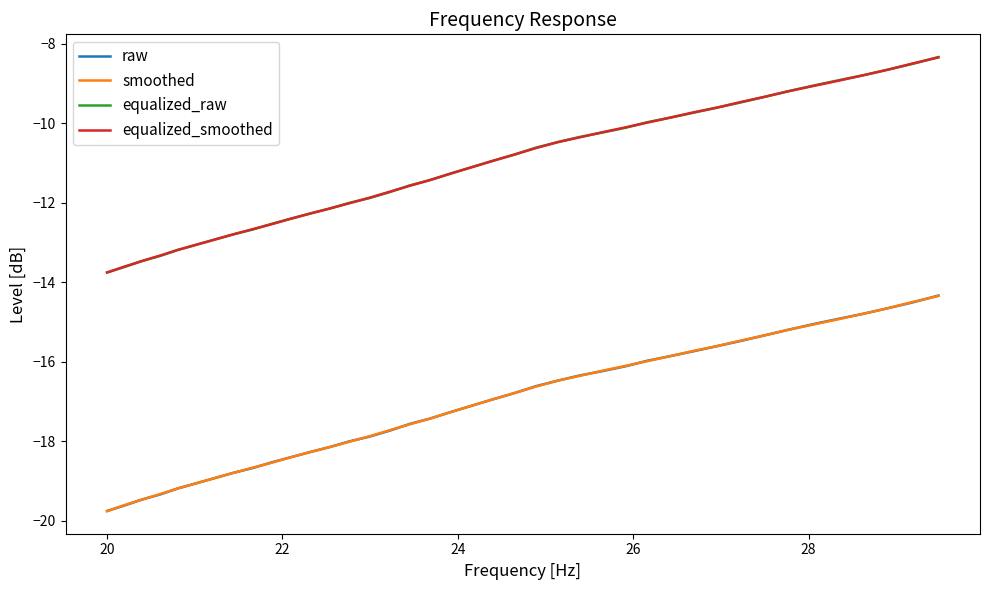

What is the greatest value displayed?

-8.3